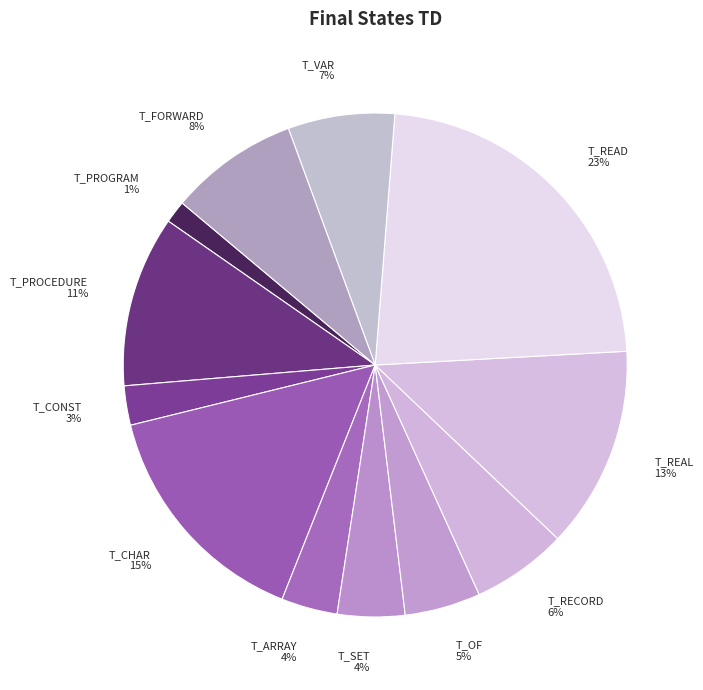

To the nearest percent, what is the average slice percentage?

8%